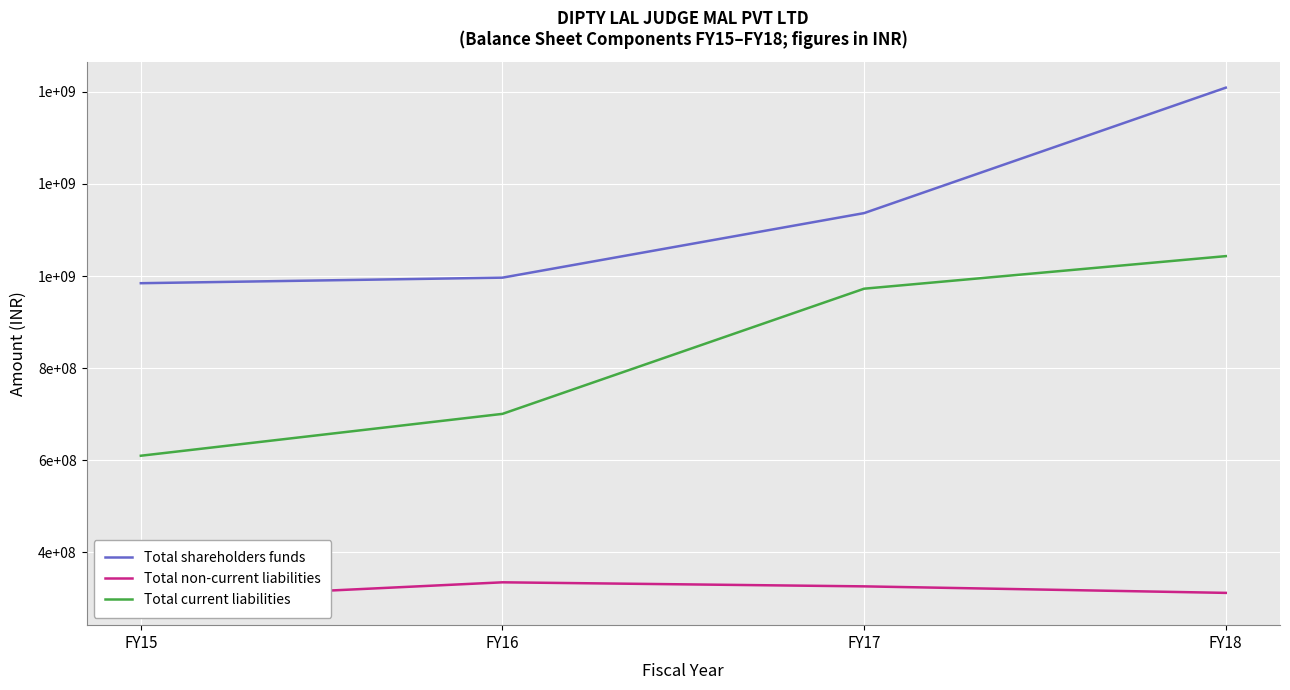

What is the difference between the second highest and minimum values in the Total shareholders funds series?

152312970.0